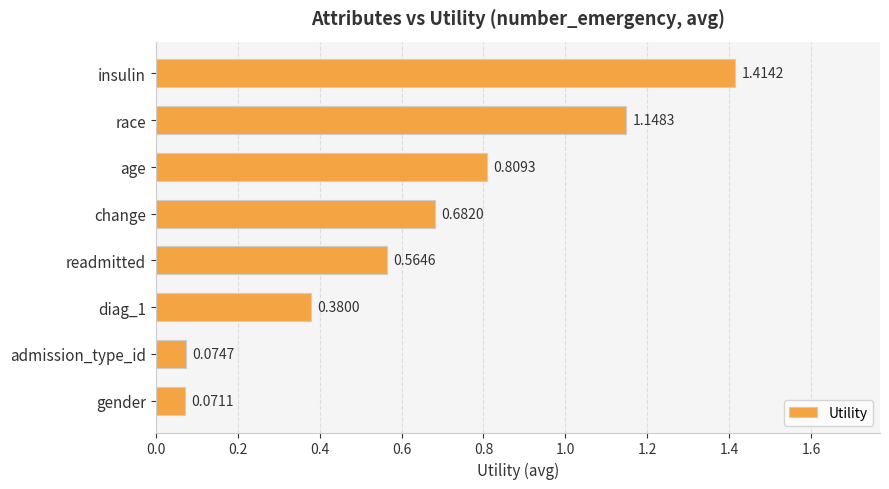

What is the label of the 7th bar from the top?

admission_type_id